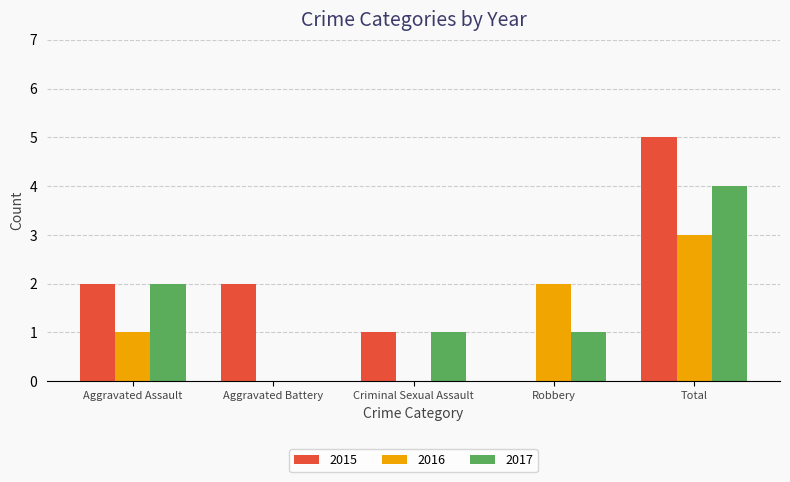

What is the difference between the 2016 values at Criminal Sexual Assault and Robbery?

2